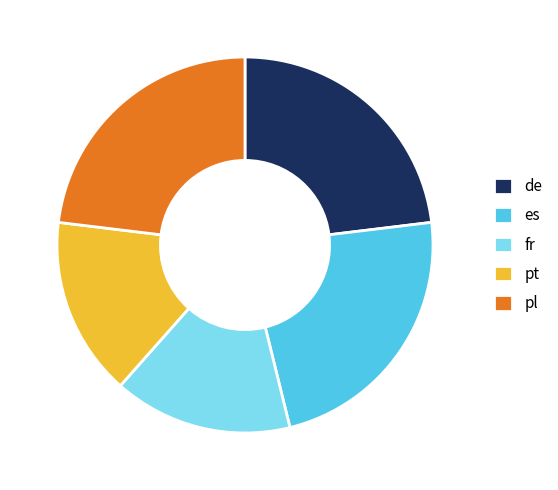

Combined, do es and de account for over 50%?

No